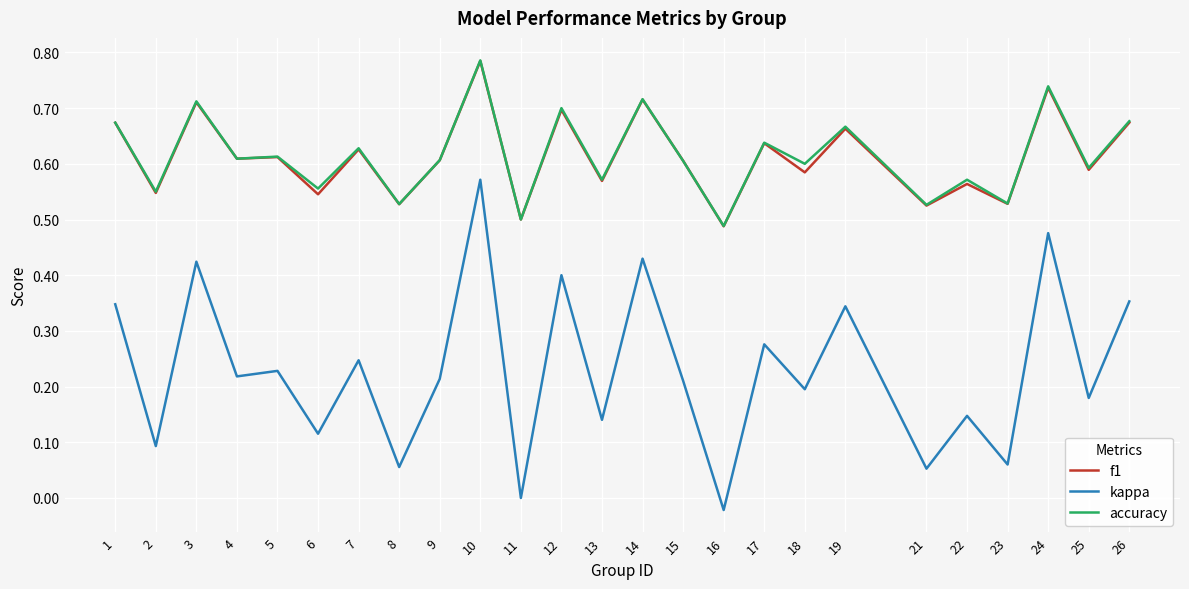

True or false: kappa and f1 cross at least once.

False